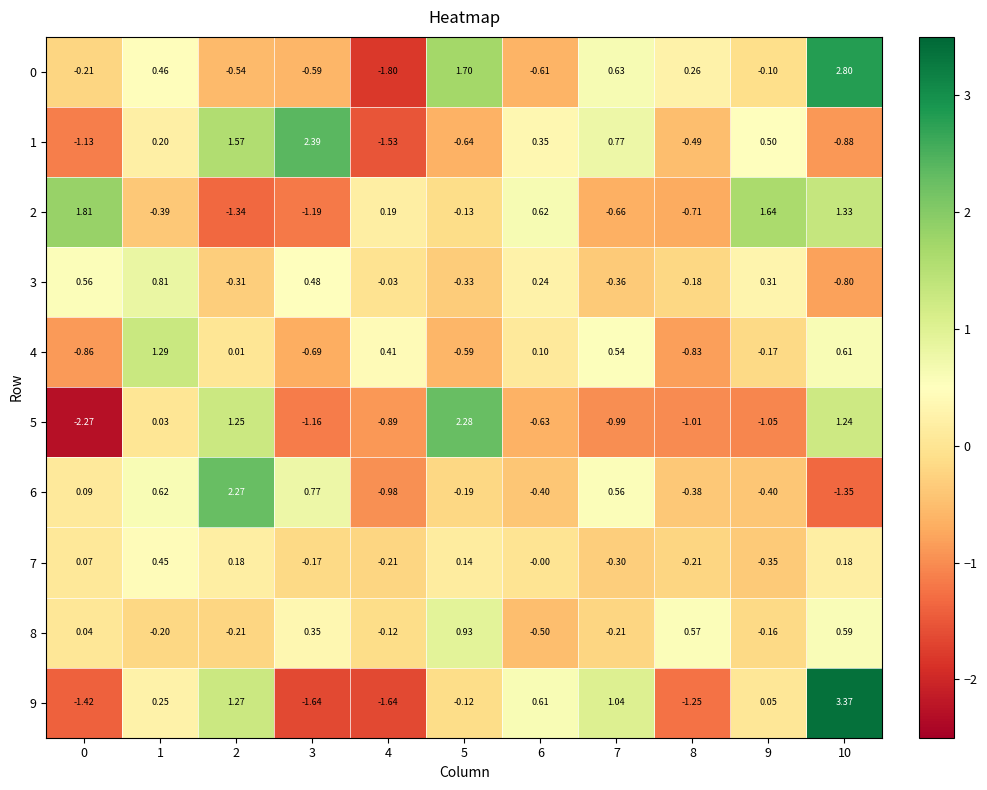

Is the value of 1 at 0 greater than the value of 9 at 2?

No